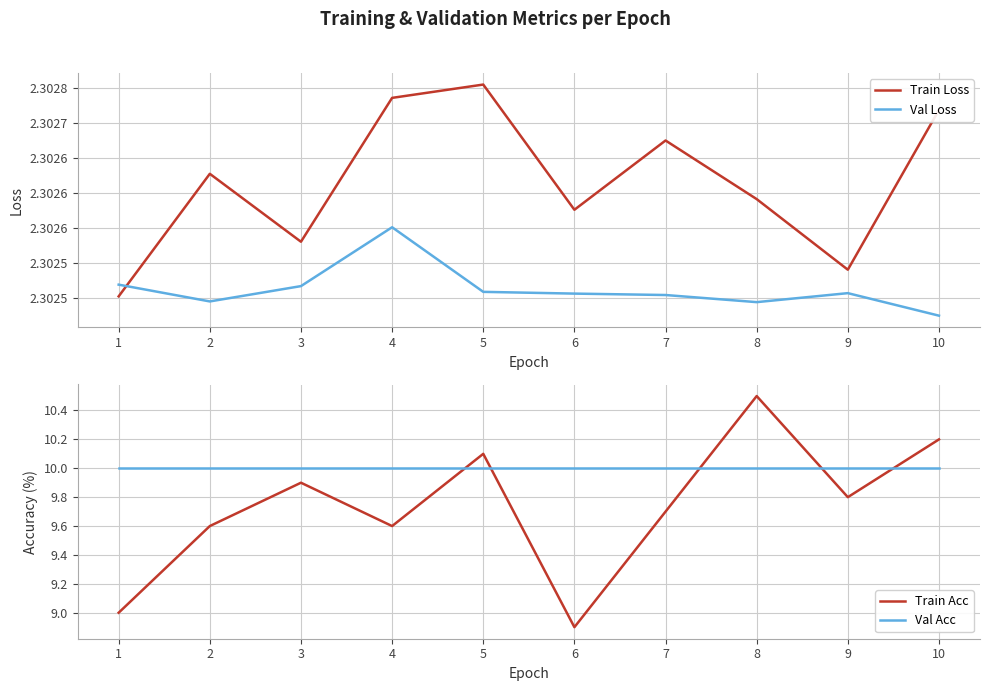

Reading left to right, what are all the values shown in this chart?

Train Loss: 2.3	2.3	2.3	2.3	2.3	2.3	2.3	2.3	2.3	2.3
Val Loss: 2.3	2.3	2.3	2.3	2.3	2.3	2.3	2.3	2.3	2.3
Train Acc: 9.0	9.6	9.9	9.6	10.1	8.9	9.7	10.5	9.8	10.2
Val Acc: 10.0	10.0	10.0	10.0	10.0	10.0	10.0	10.0	10.0	10.0